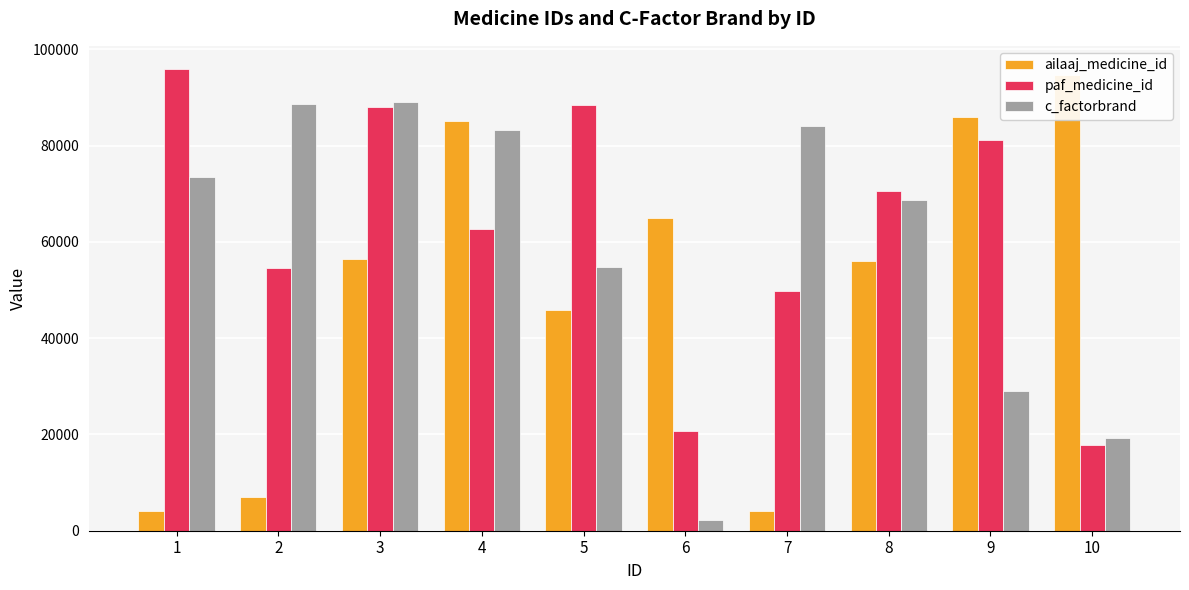

What value does the c_factorbrand series have at 10?

19327